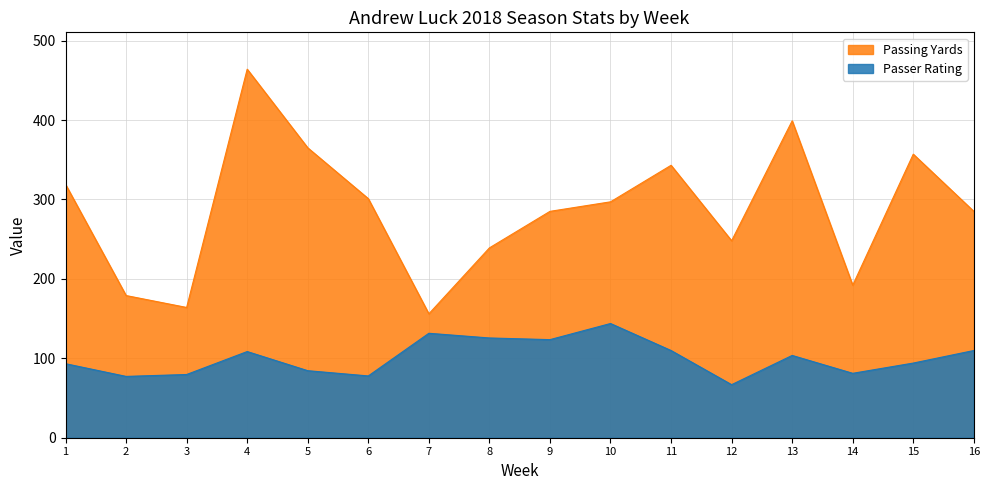

At which label does Passing Yards first exceed 297?

1